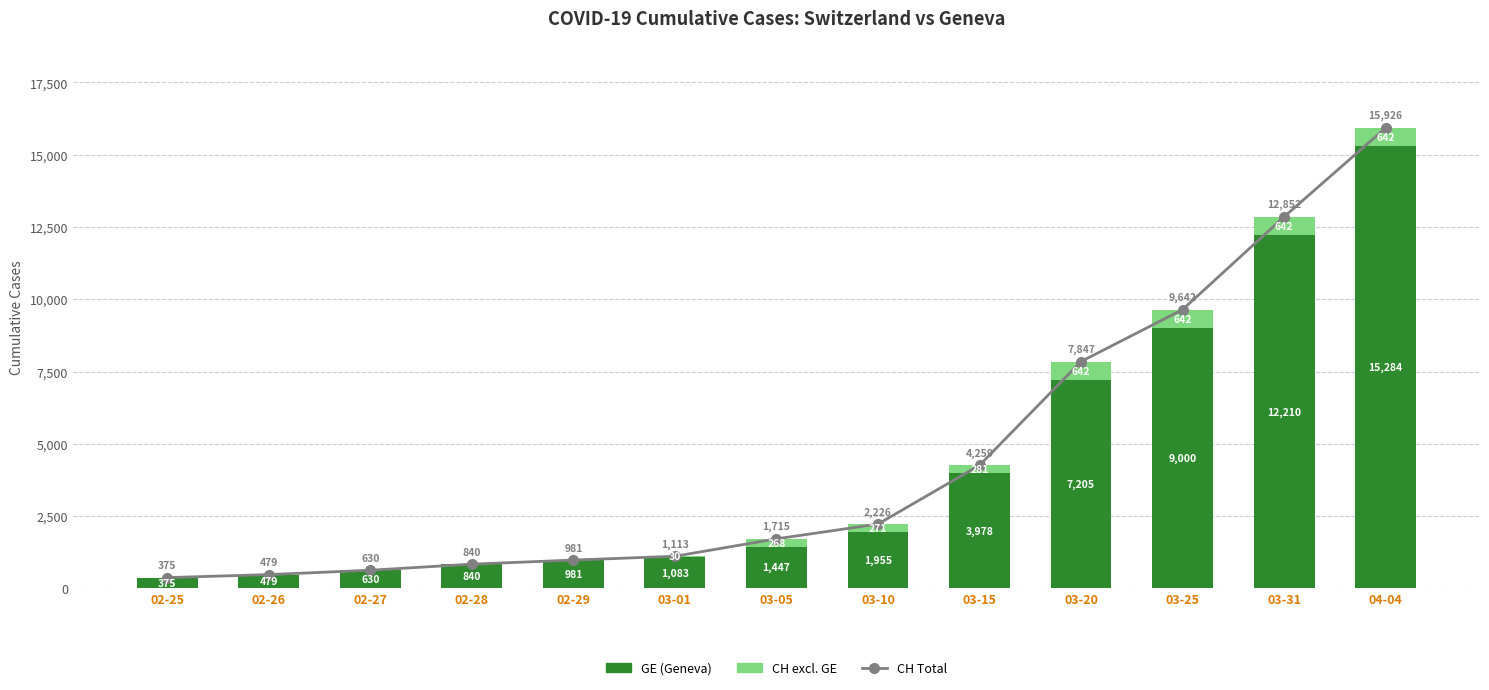

Reading left to right, what are all the values shown in this chart?

CH Total: 375	479	630	840	981	1113	1715	2226	4259	7847	9642	12852	15926
GE: 375	479	630	840	981	1083	1447	1955	3978	7205	9000	12210	15284
CH (excl. GE): 0	0	0	0	0	30	268	271	281	642	642	642	642